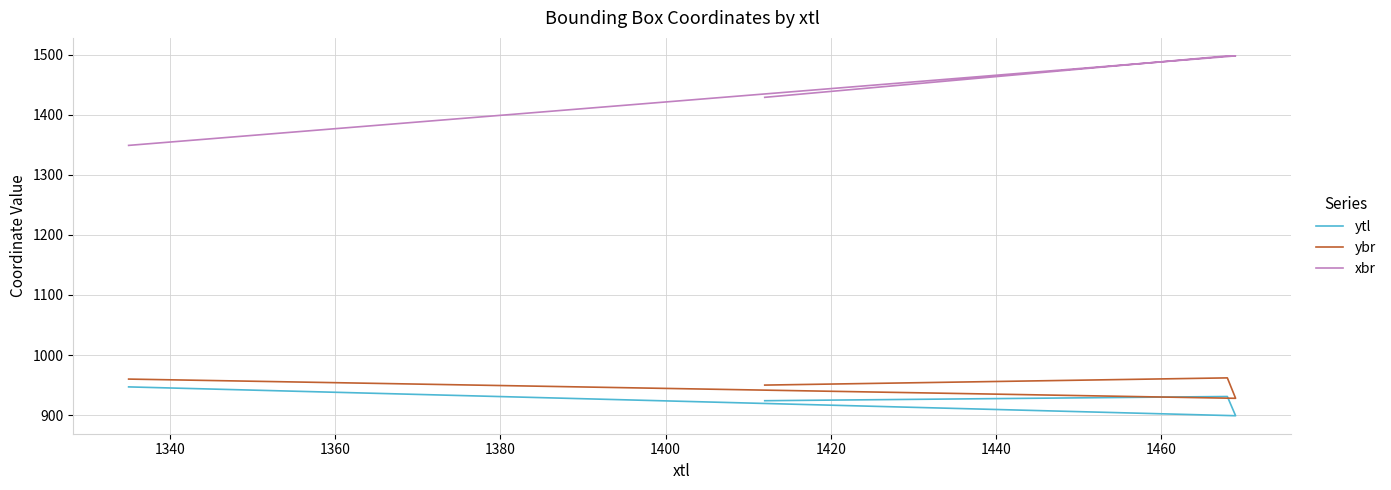

What are all the series names shown in the legend?

ytl, ybr, xbr